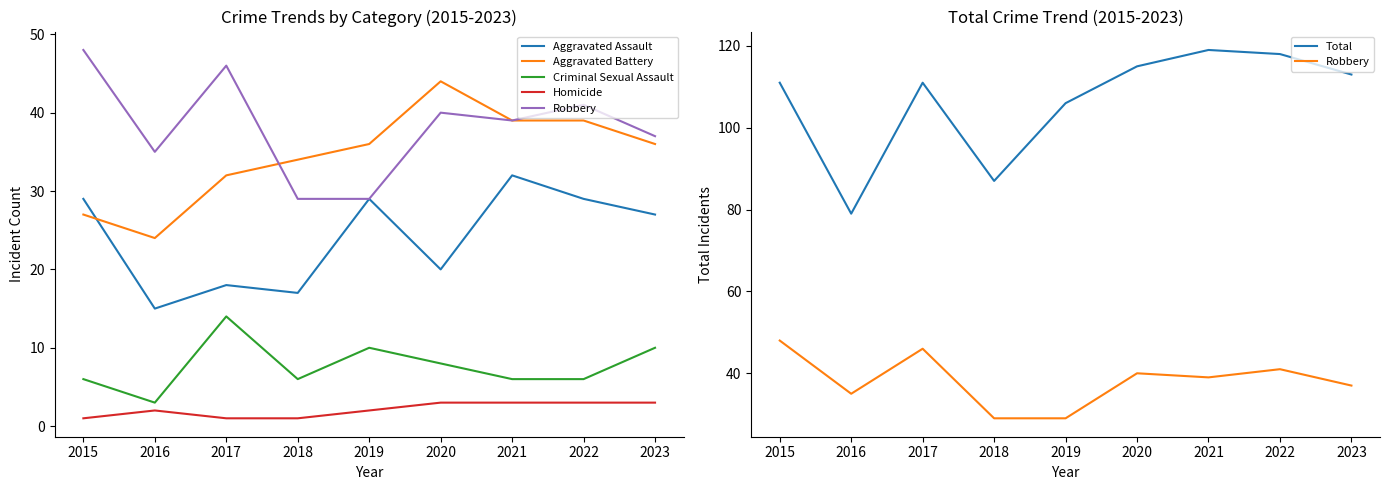

How many values in the Criminal Sexual Assault series are below 6?

1